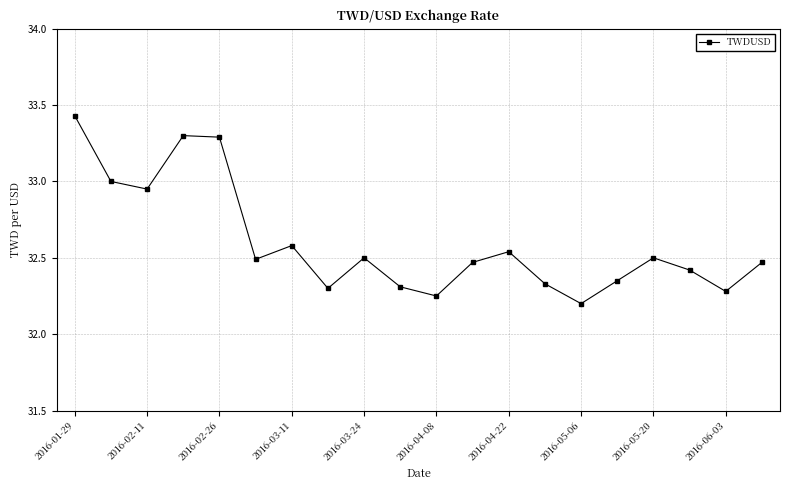

What is the sum of all values?

652.0